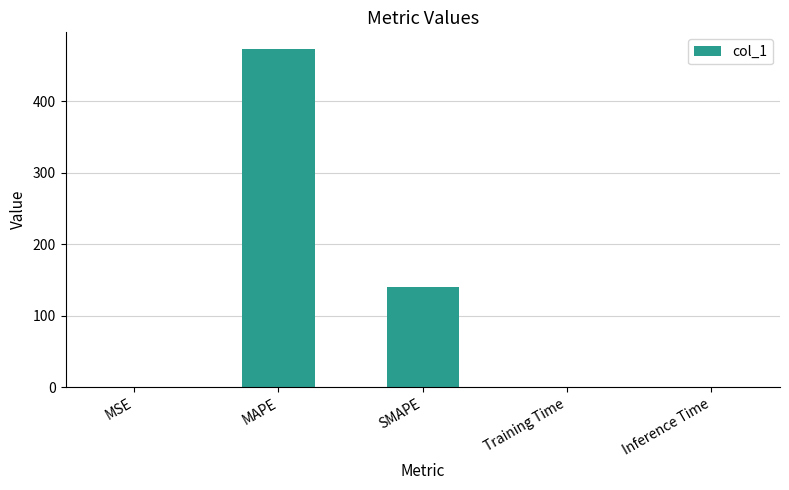

Is it true that the value at Training Time is 0.0?

True